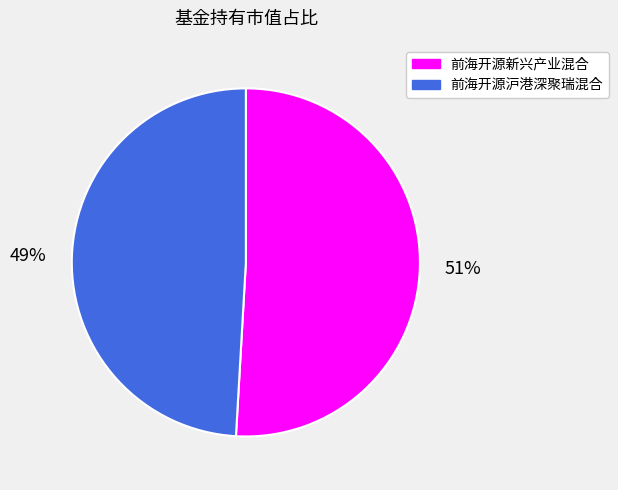

Between 前海开源新兴产业混合 and 前海开源沪港深聚瑞混合, which is larger?

前海开源新兴产业混合